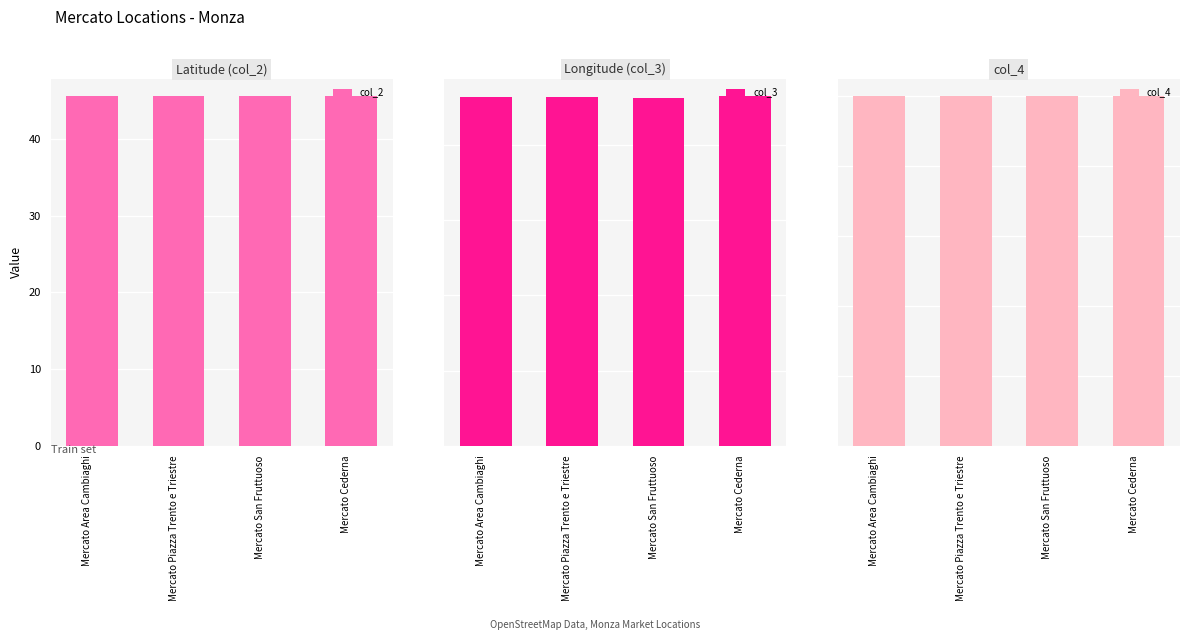

Where is col_4 nearest to the value 0?

Mercato Area Cambiaghi